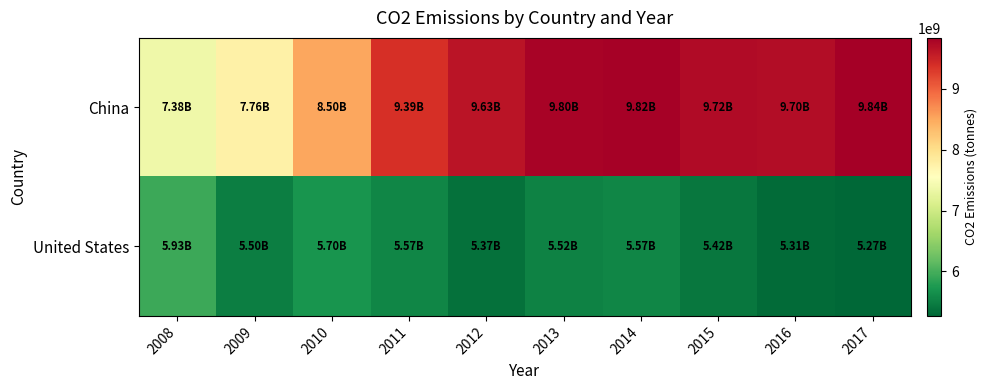

Which series has the largest range (max minus min)?

China